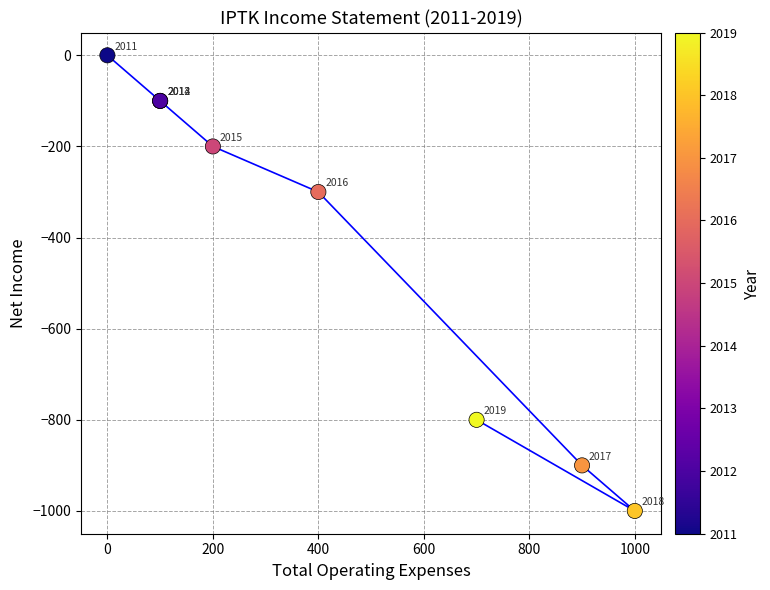

What Y value in the scatter plot is closest to -500?

-300